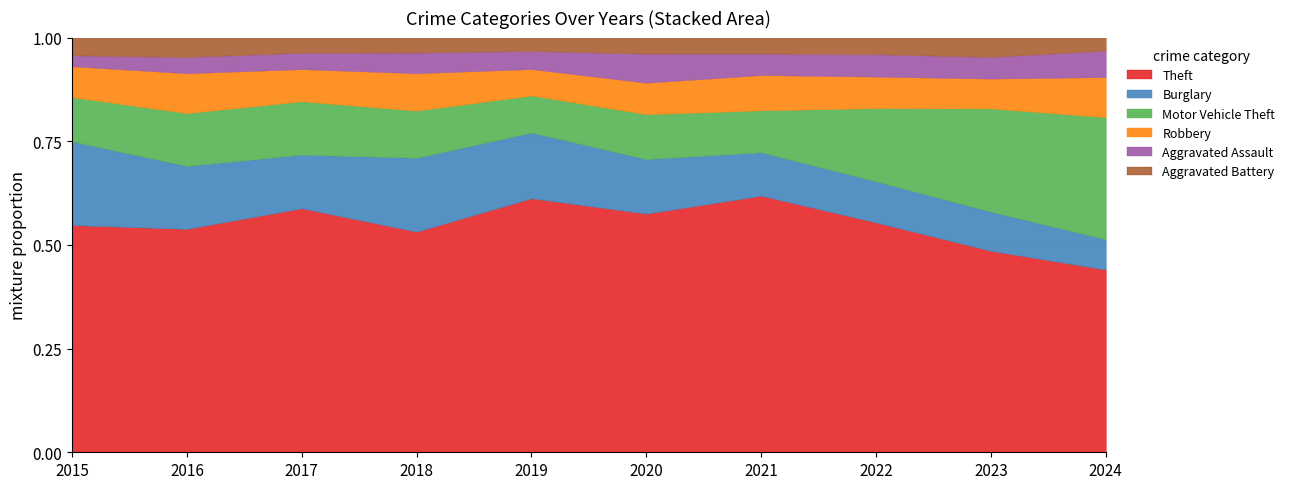

Is the value of Motor Vehicle Theft at 2016 greater than the value of Aggravated Assault at 2015?

Yes